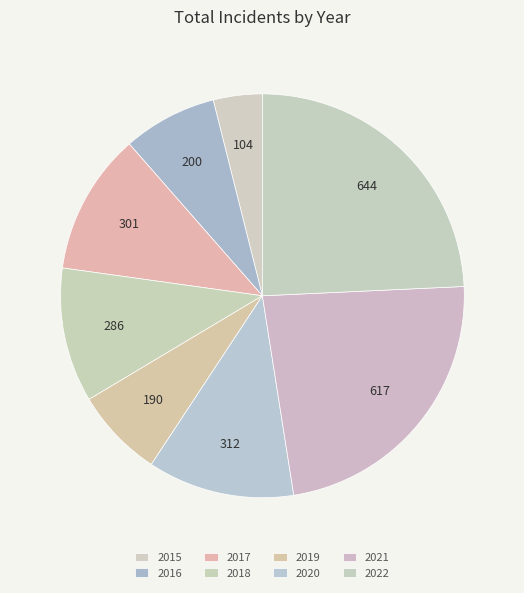

Is there a majority slice in this chart?

No